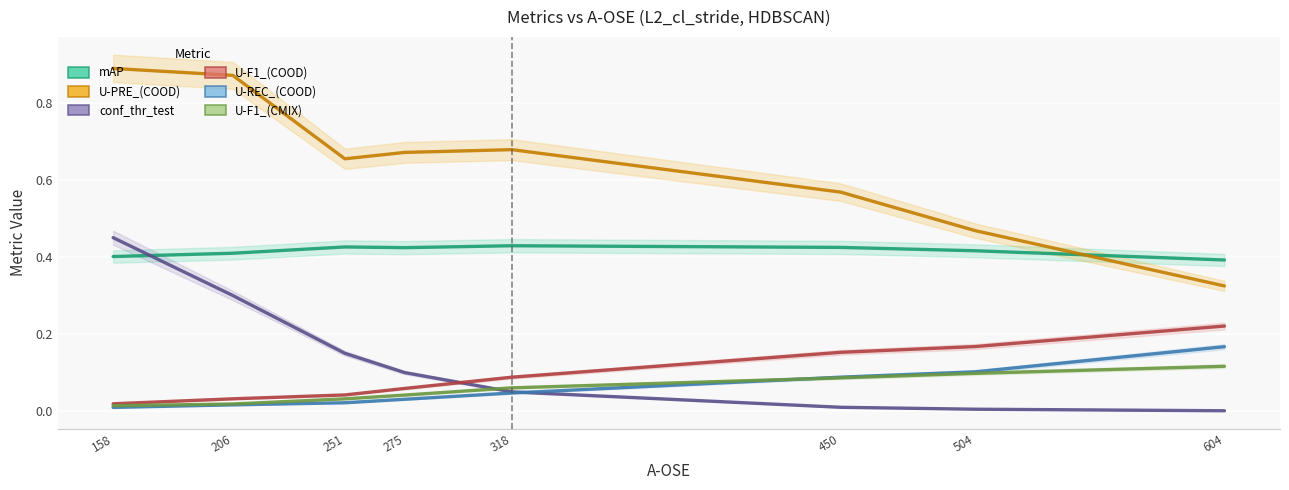

True or false: U-F1_(CMIX) and U-REC_(COOD) intersect in this chart.

True